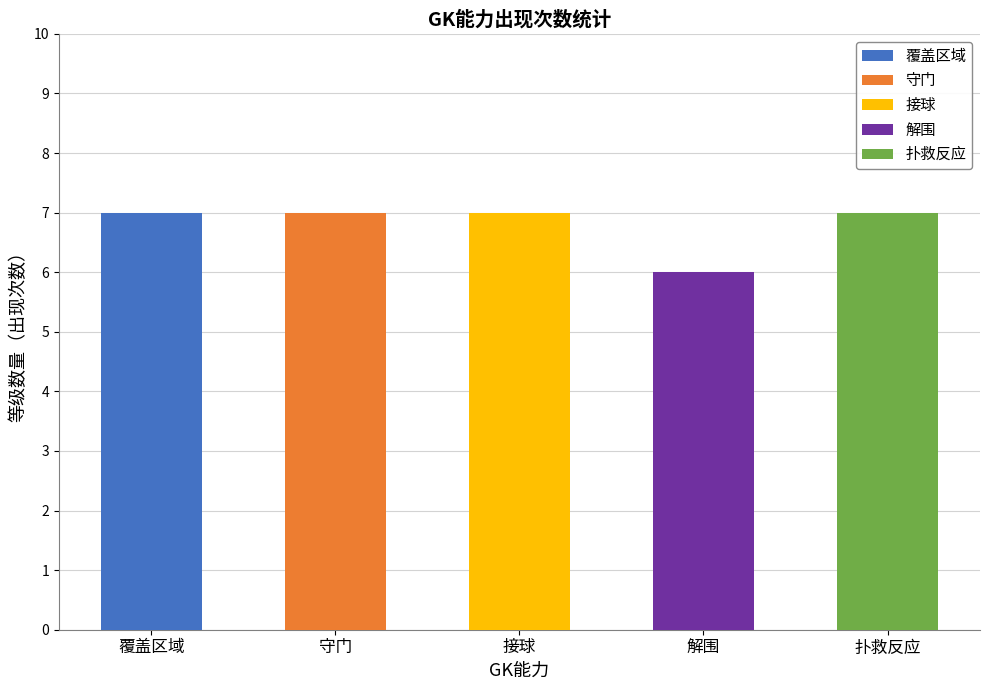

True or false: 接球 has a value of 7 at 能力3.

True